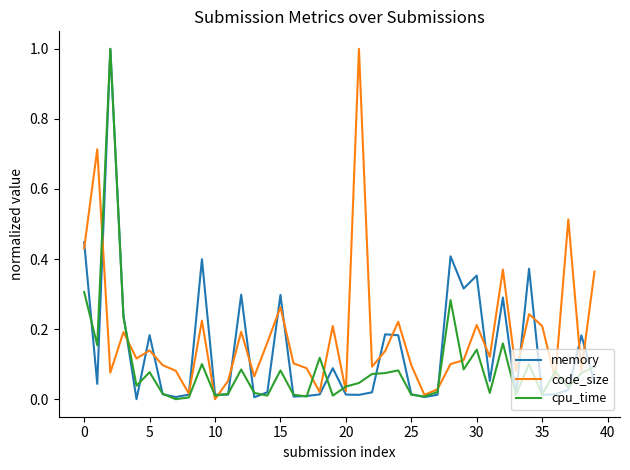

What is the highest value of the code_size series?

1.0